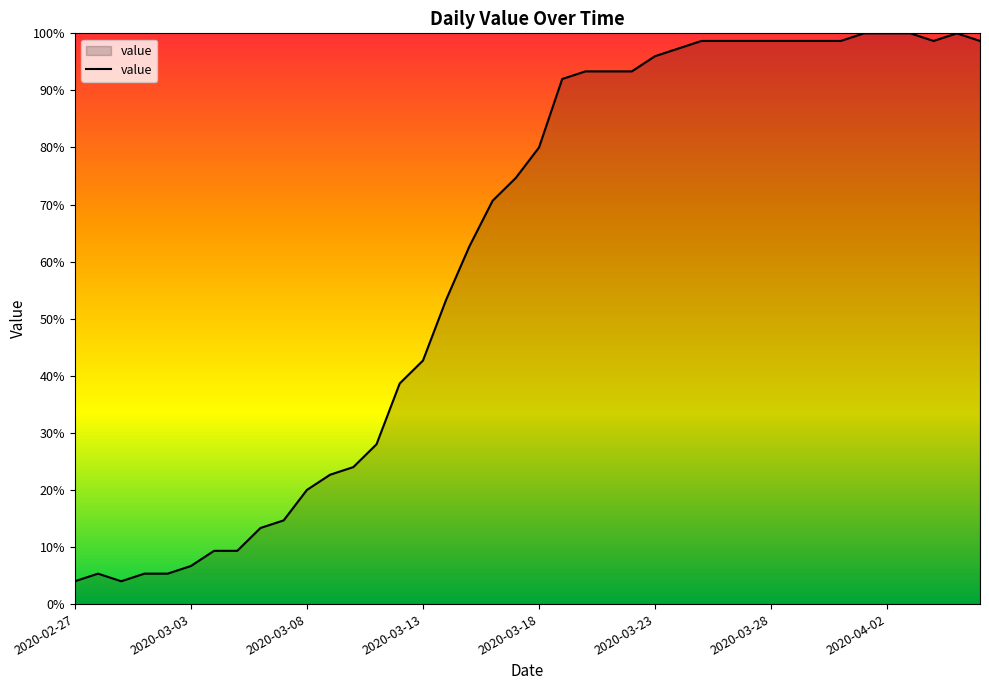

How many lines are shown in the chart?

1